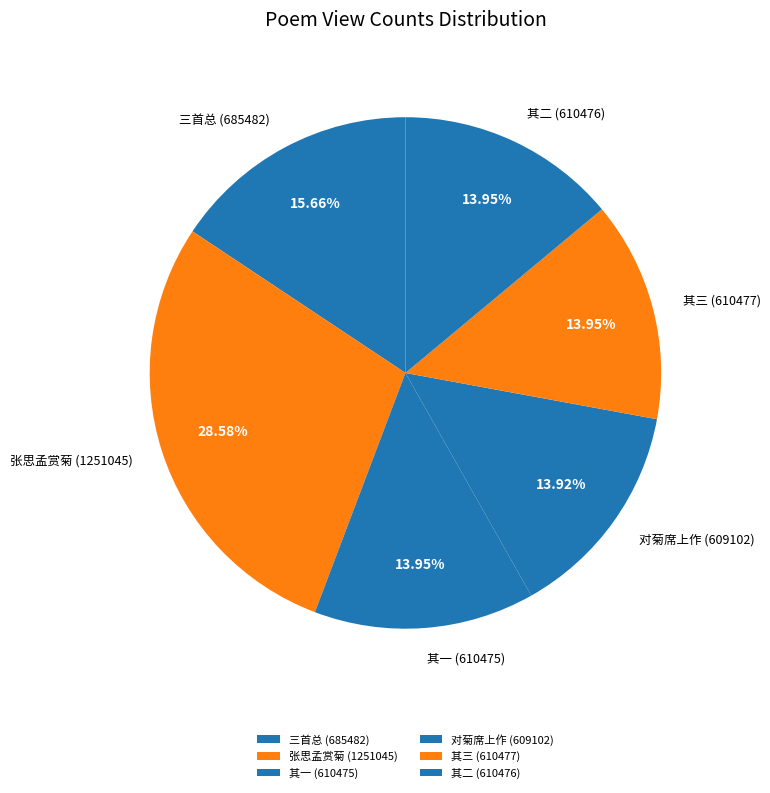

Does 其二 (610476) represent more than half of the total?

No